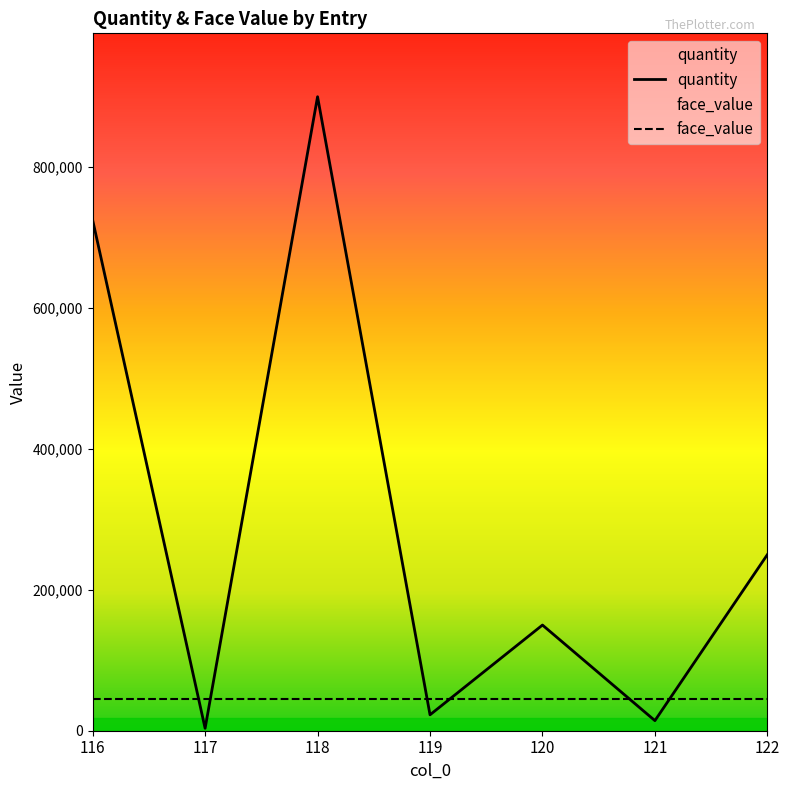

What is the maximum value shown in the chart?

900000